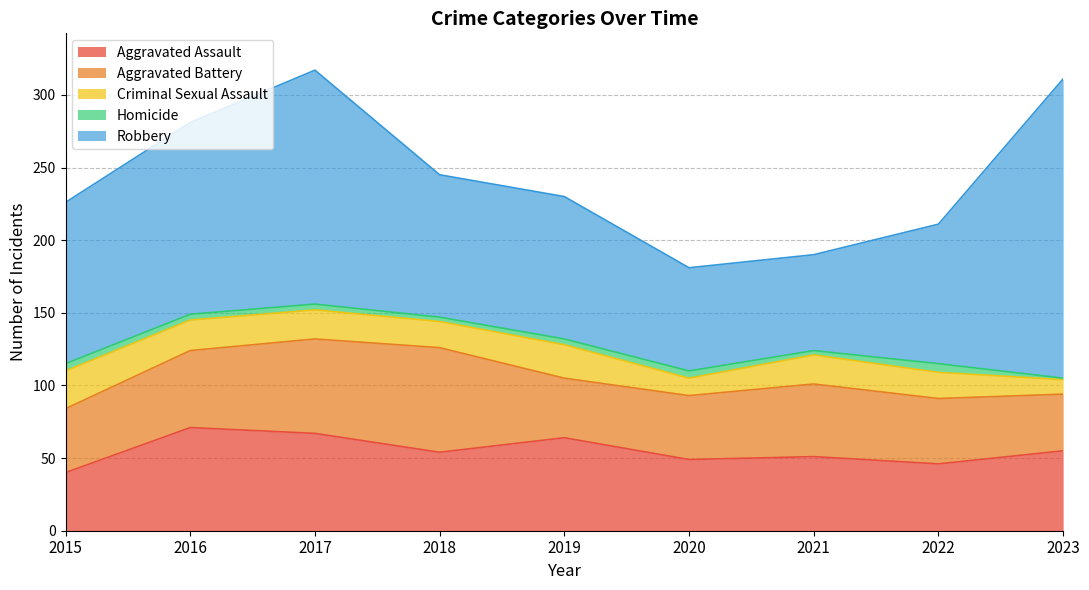

True or false: Robbery and Aggravated Battery intersect in this chart.

False